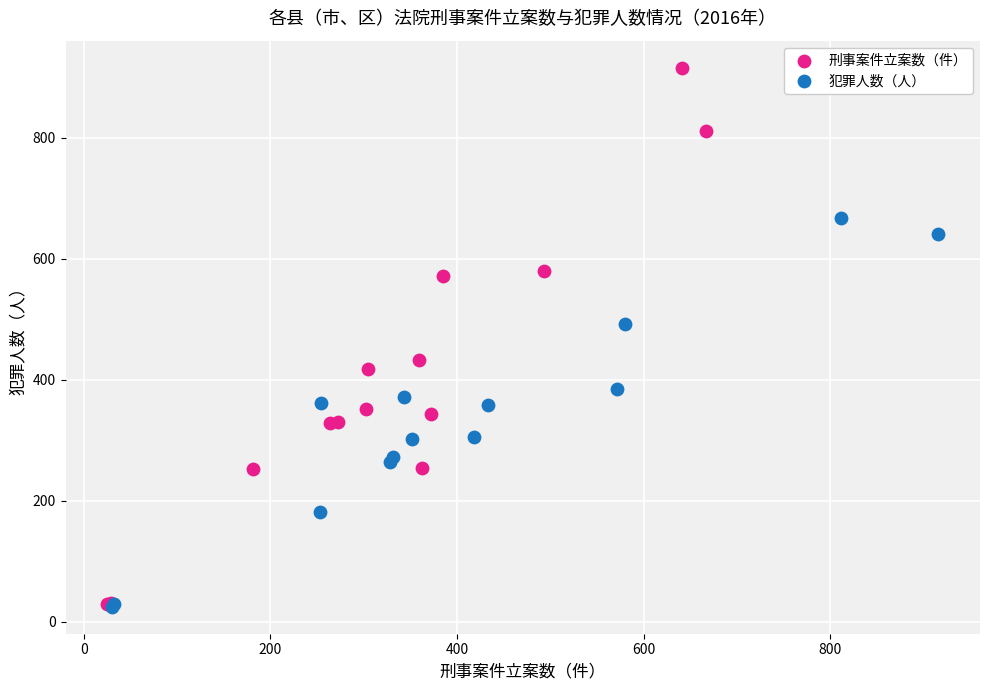

Which series reaches the maximum Y coordinate?

刑事案件立案数（件）